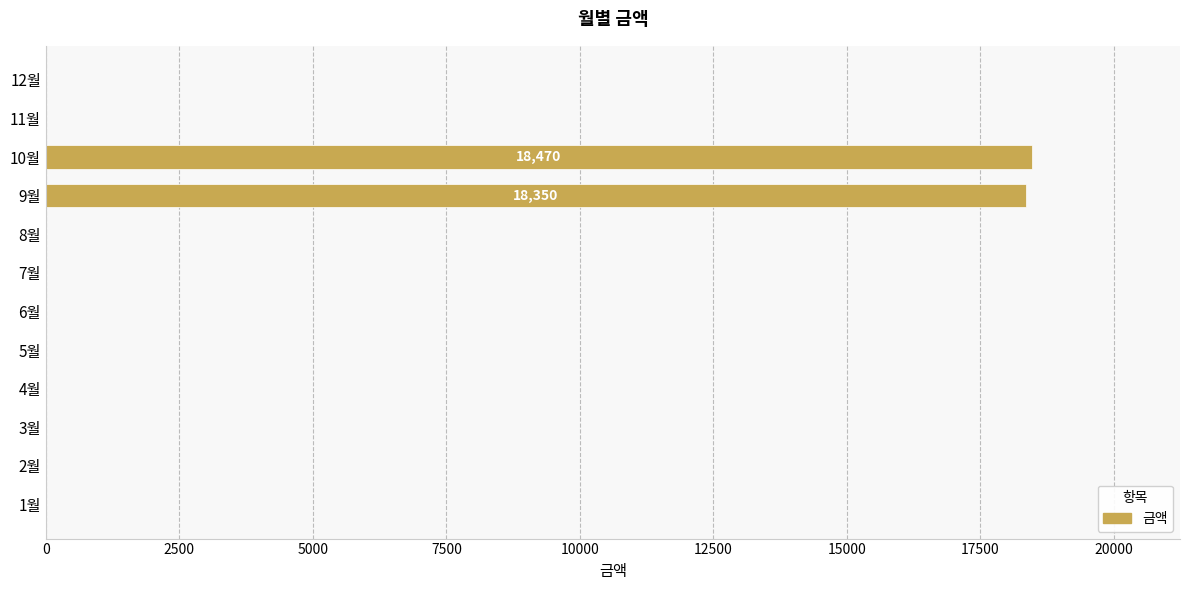

Reading bottom to top, what are all the values shown in this chart?

1월=0	2월=0	3월=0	4월=0	5월=0	6월=0	7월=0	8월=0	9월=18350	10월=18470	11월=0	12월=0